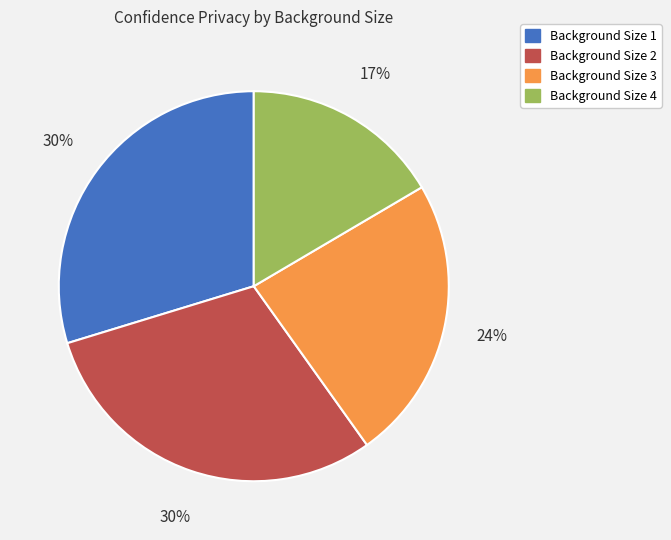

What percentage is the Background Size 1 slice, to the nearest percent?

30%